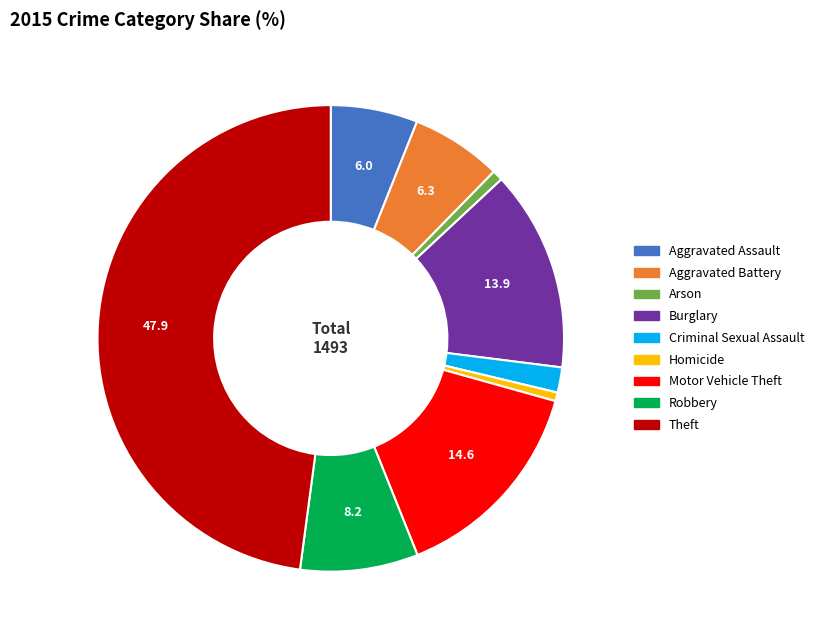

Which has a higher value, Theft or Aggravated Assault?

Theft